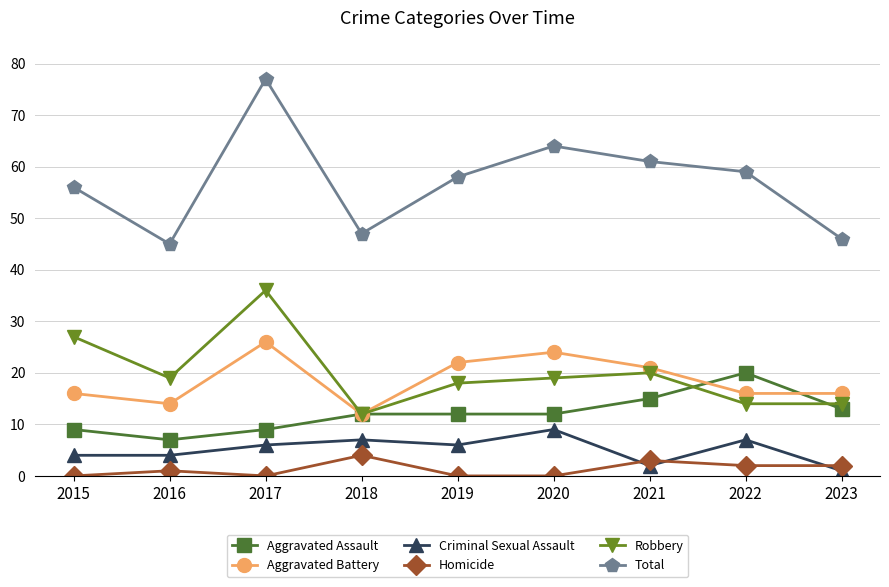

True or false: Homicide and Total intersect in this chart.

False